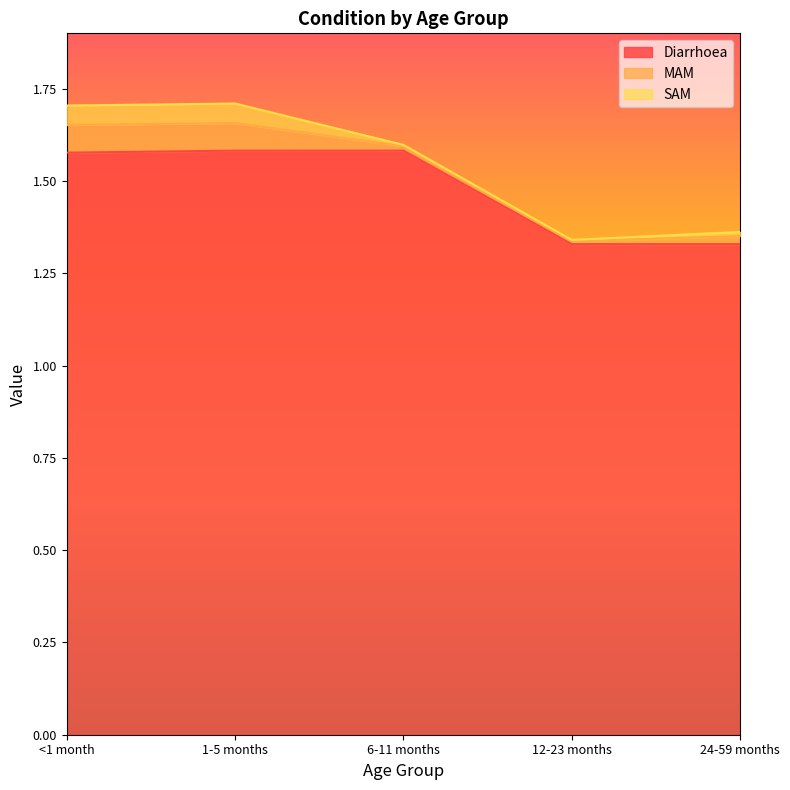

Reading left to right, transcribe all the data shown in this chart.

Diarrhoea: <1 month=1.6	1-5 months=1.6	6-11 months=1.6	12-23 months=1.3	24-59 months=1.3
MAM: <1 month=0.1	1-5 months=0.1	6-11 months=0.0	12-23 months=0.0	24-59 months=0.0
SAM: <1 month=0.1	1-5 months=0.1	6-11 months=0.0	12-23 months=0.0	24-59 months=0.0